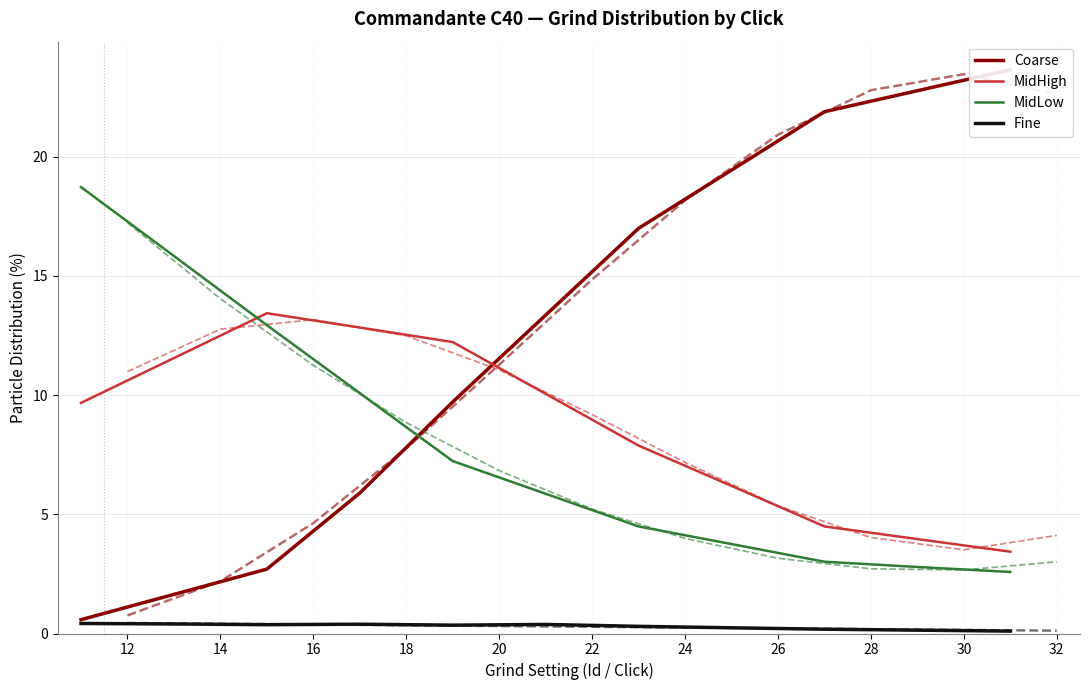

True or false: Coarse has more than 1 points higher than both neighbors.

False